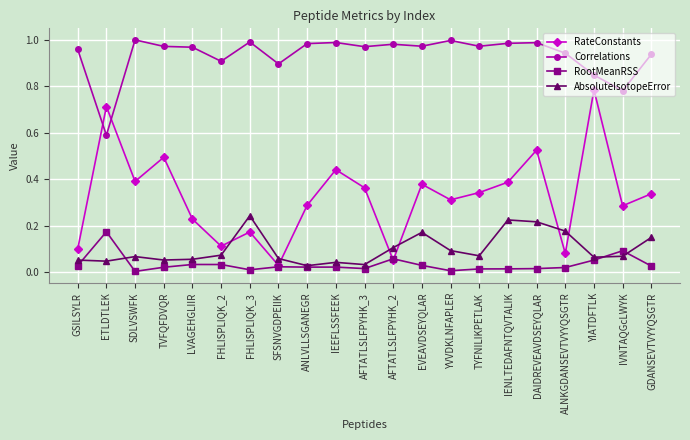

At how many categories does at least one series exceed 0?

21